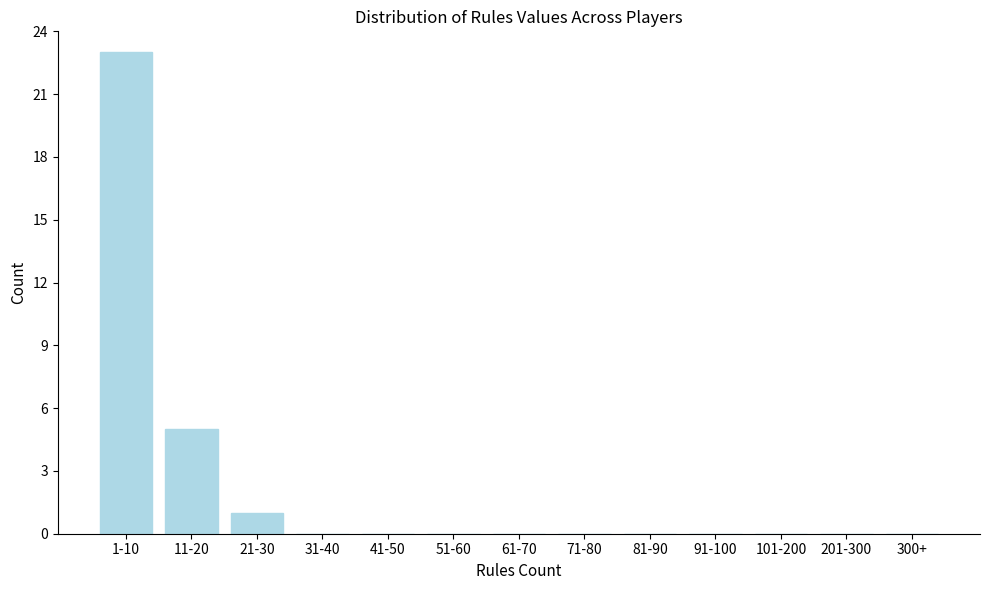

Reading left to right, transcribe all the data shown in this chart.

1-10=23	11-20=5	21-30=1	31-40=0	41-50=0	51-60=0	61-70=0	71-80=0	81-90=0	91-100=0	101-200=0	201-300=0	300+=0